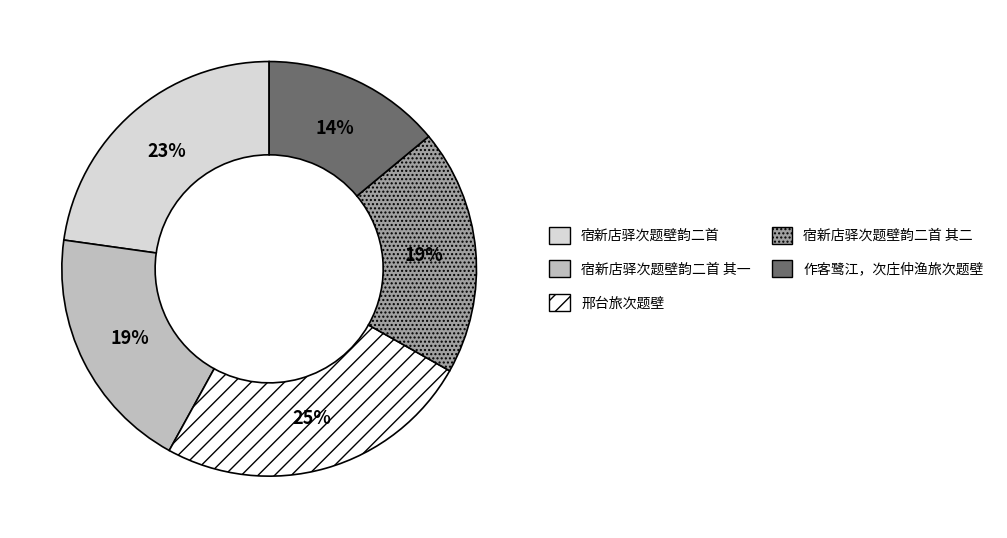

What percentage is the 作客鹭江，次庄仲渔旅次题壁 slice, to the nearest percent?

14%